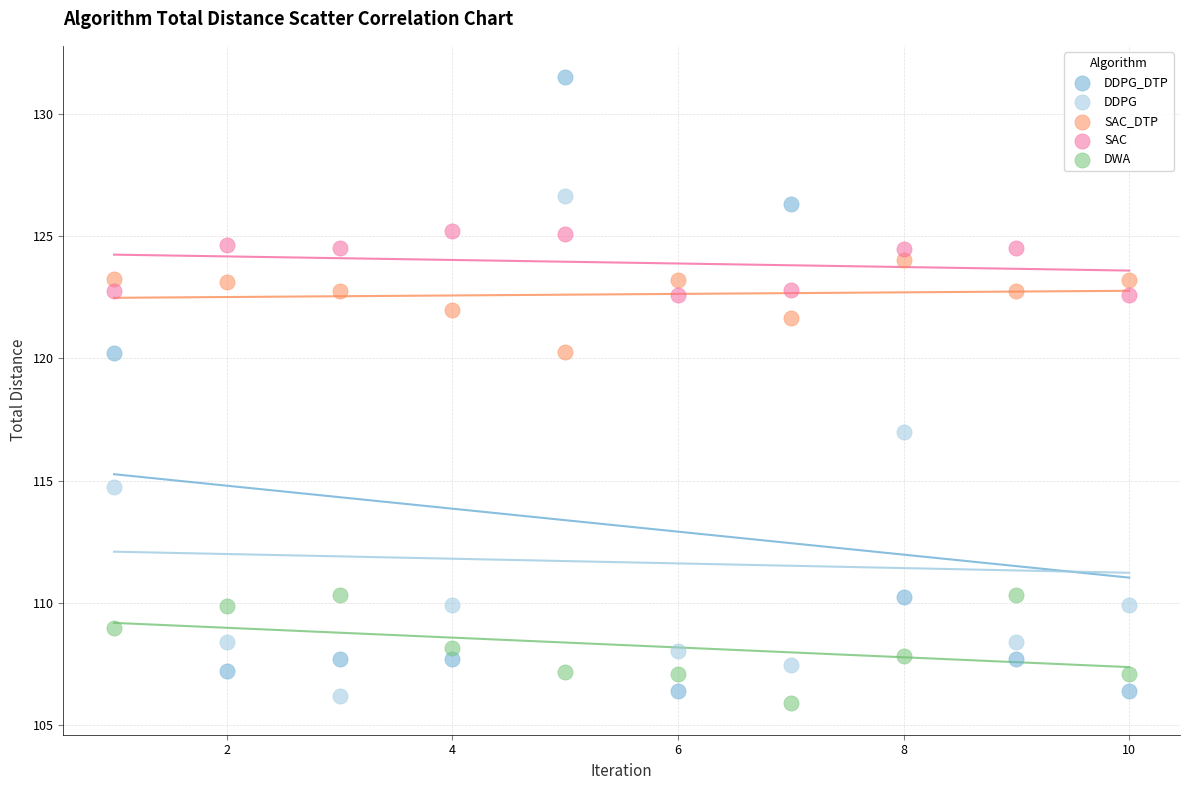

Which series reaches the maximum Y coordinate?

DDPG_DTP